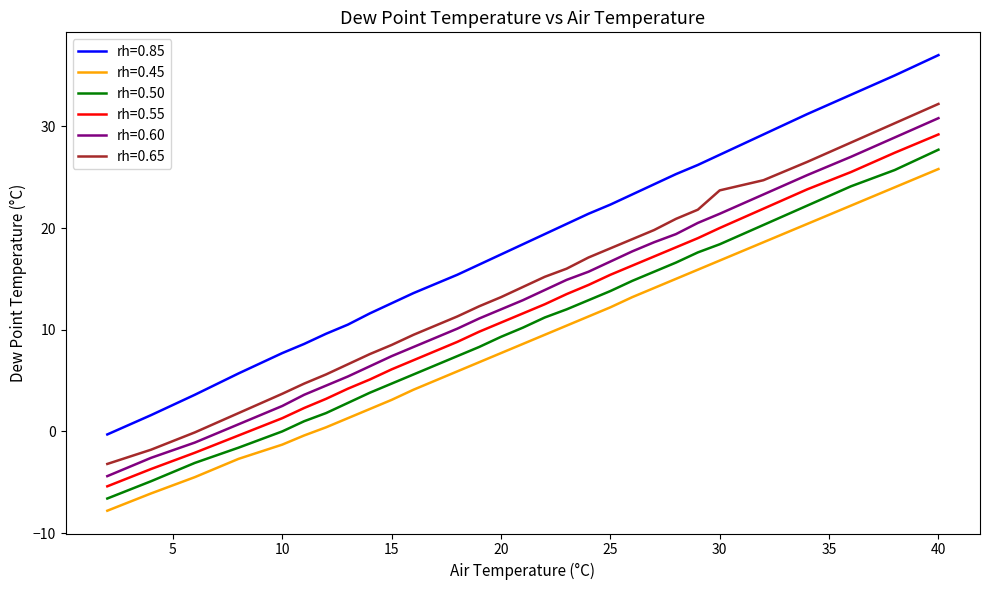

What is the difference between the maximum and minimum values in the rh=0.85 series?

37.3